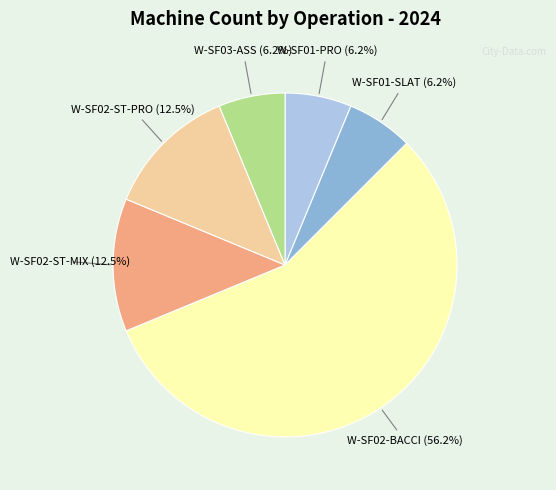

Count the number of slices in the pie.

6